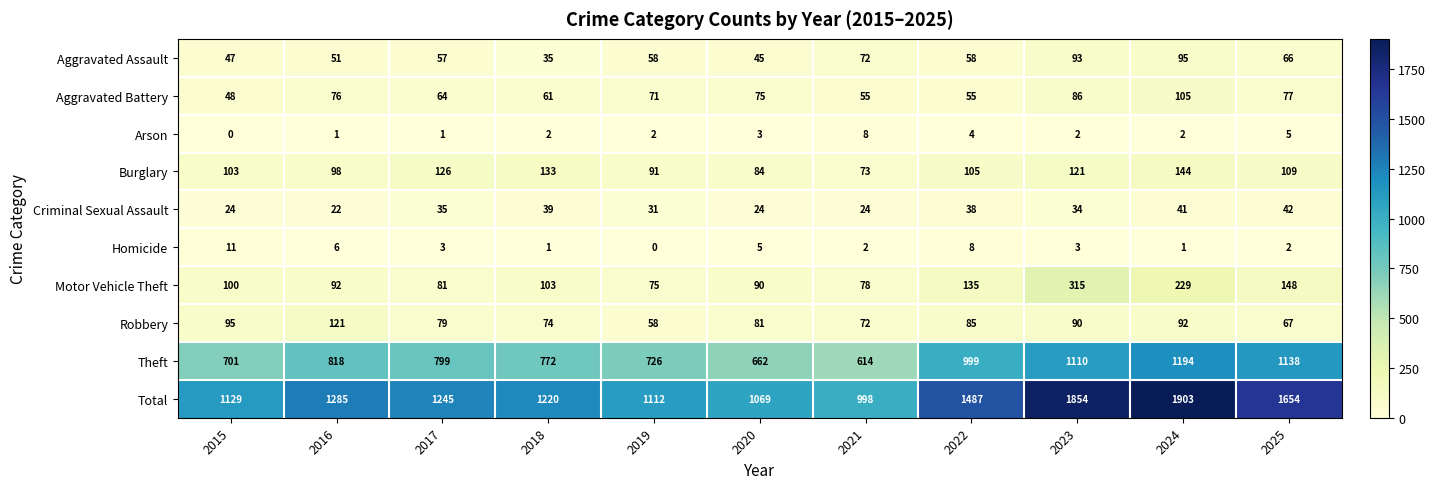

Is it true that Motor Vehicle Theft equals 75 at 2019?

True